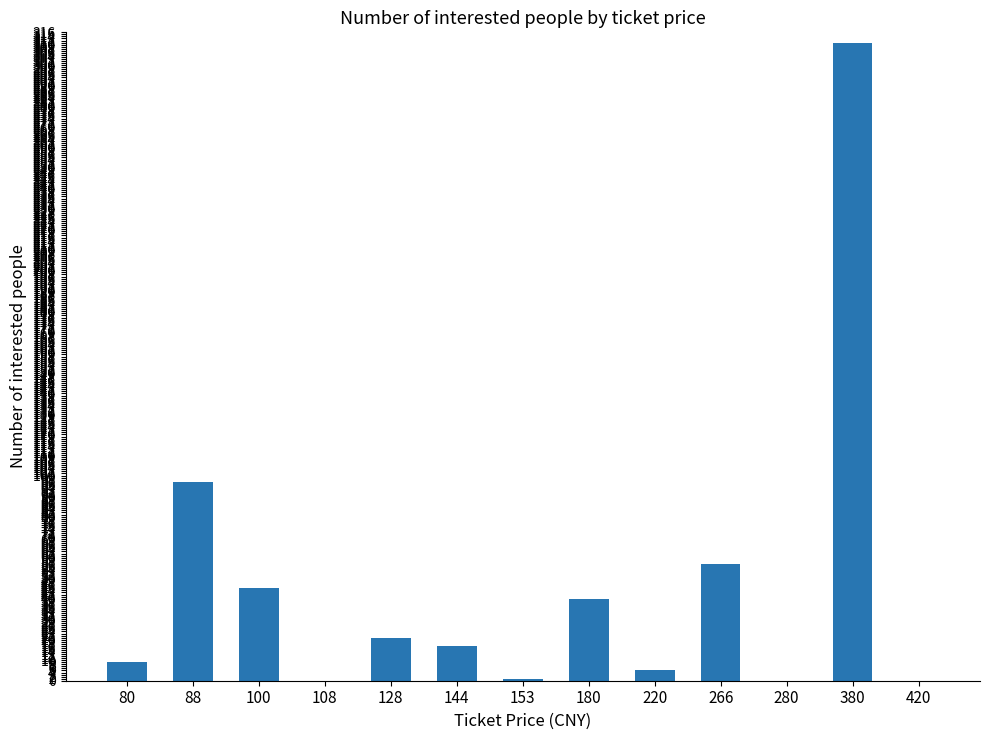

What is the difference between the values at 266 and 280?

57